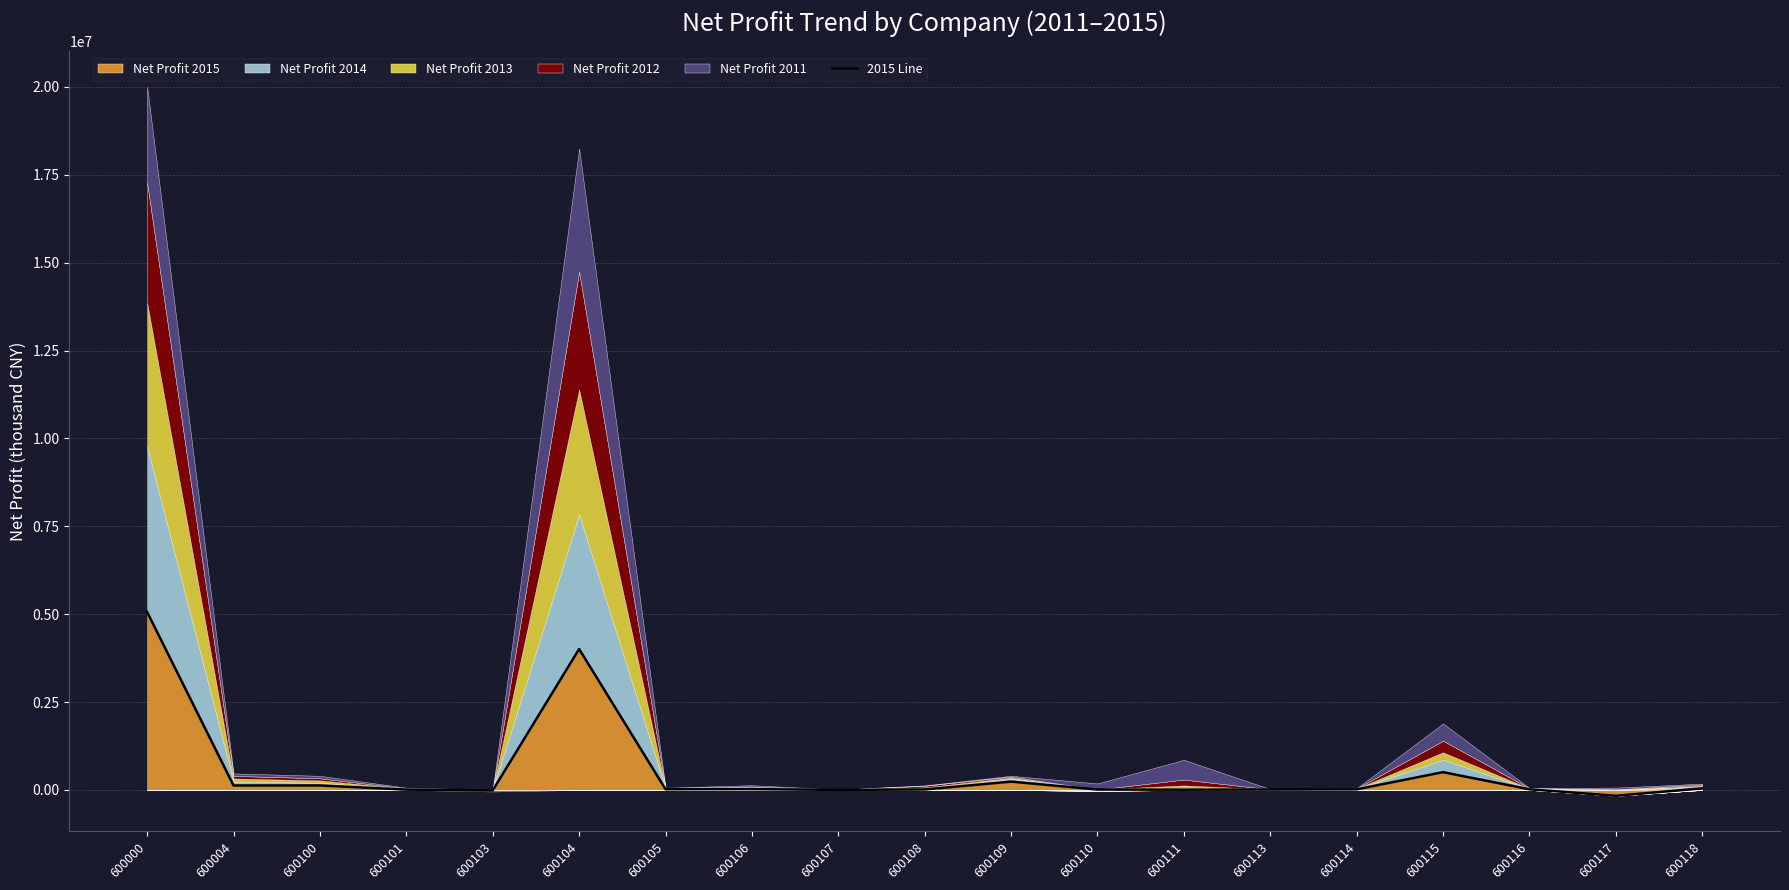

Which label corresponds to the largest value in the chart?

600000